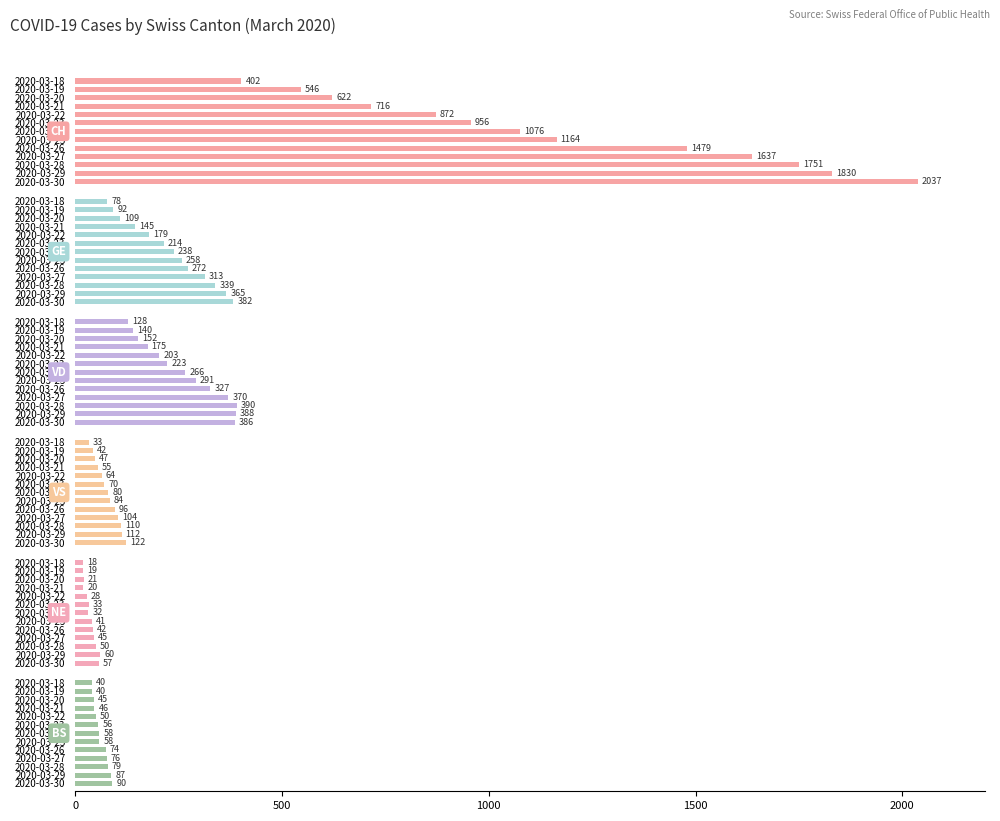

How many categories are shown in the chart?

13